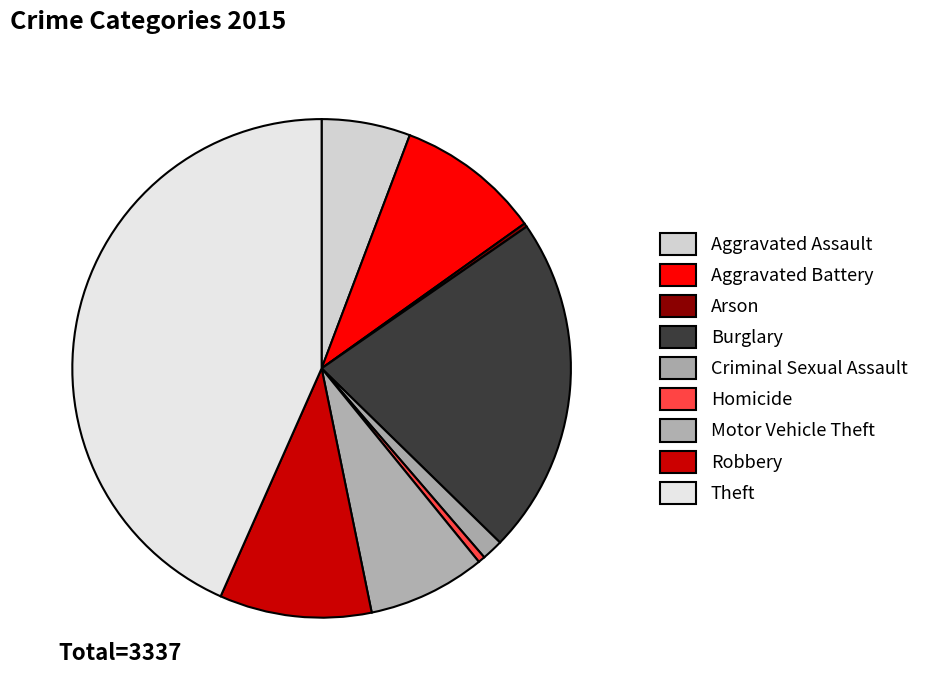

Is it true that Robbery is 1% of the pie?

False